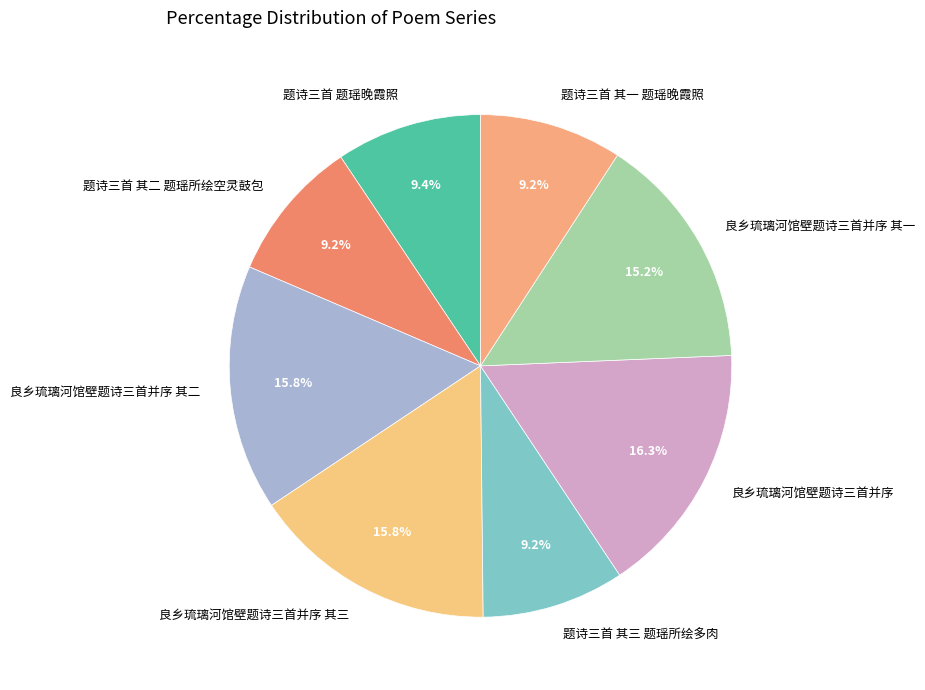

To the nearest percent, what is the combined percentage of 良乡琉璃河馆壁题诗三首并序 其一 and 题诗三首 其三 题瑶所绘多肉?

24%